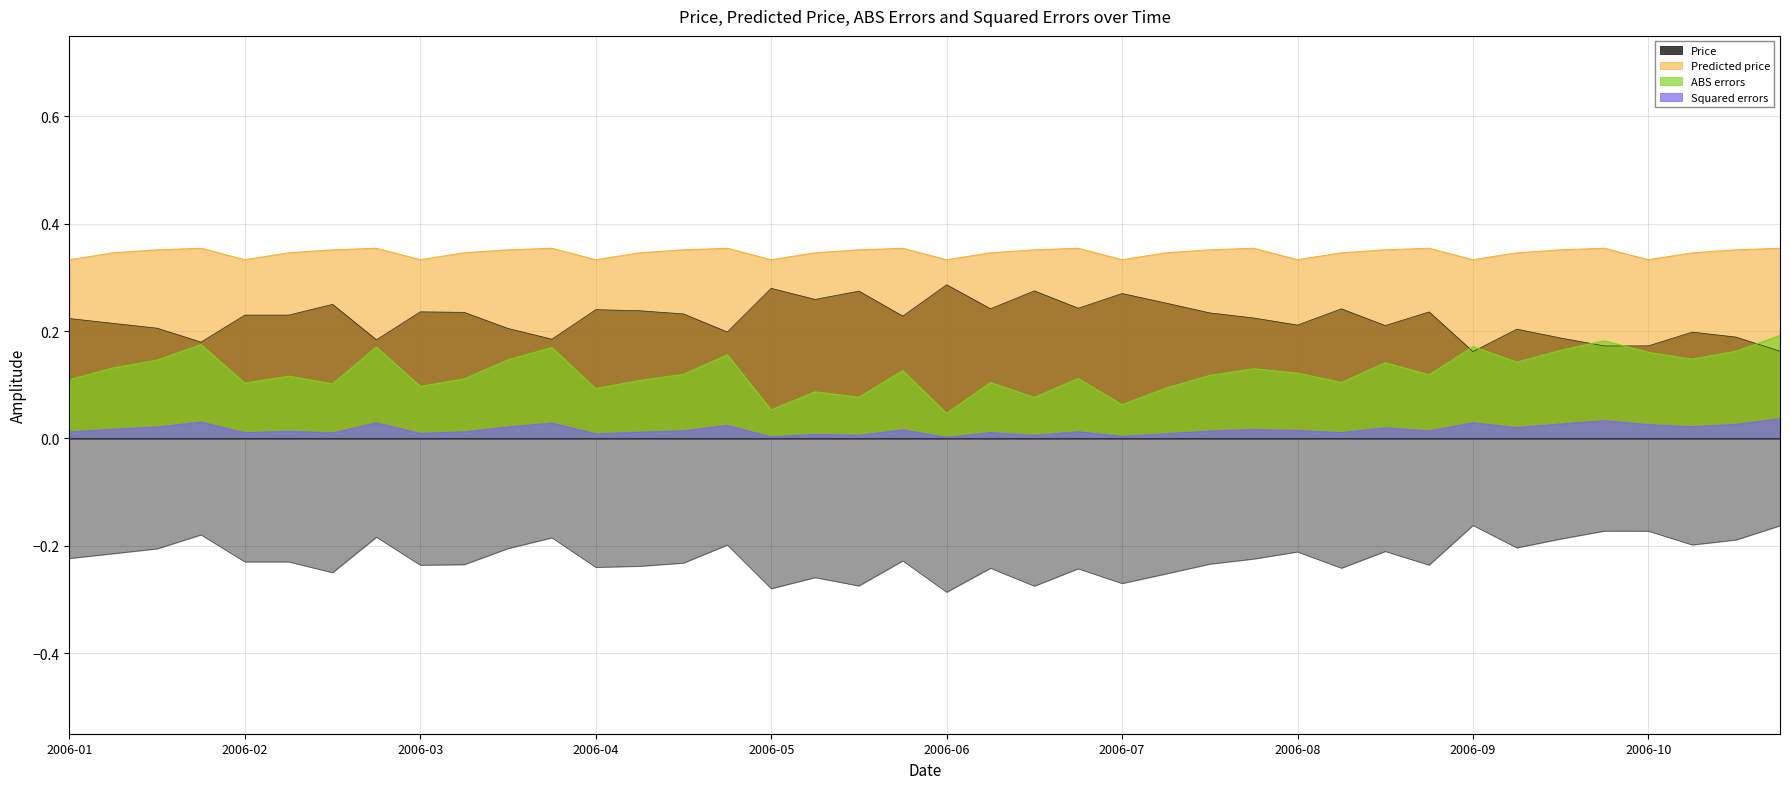

How many interior local peaks does the Squared errors series have?

13